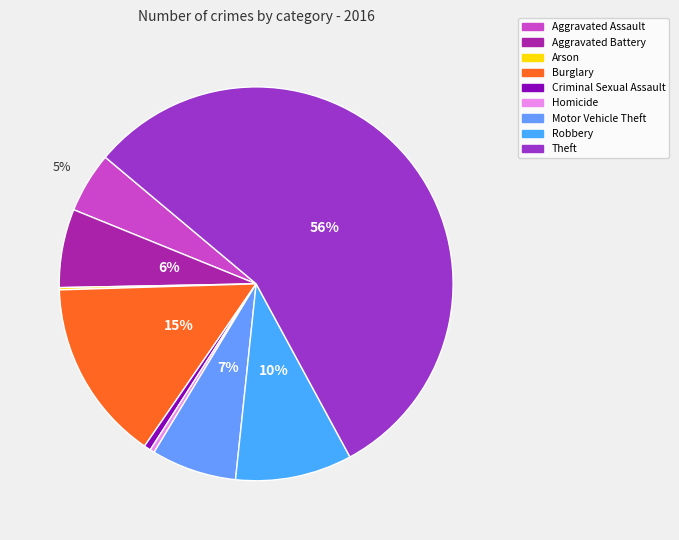

Does Theft represent more than half of the total?

Yes